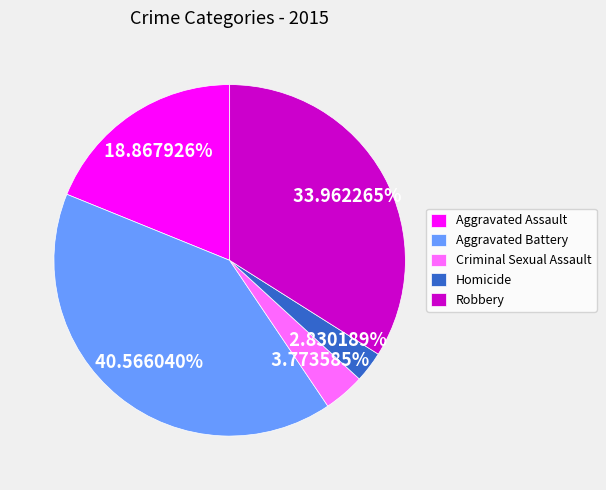

What portion of the pie excludes Homicide?

97.2%